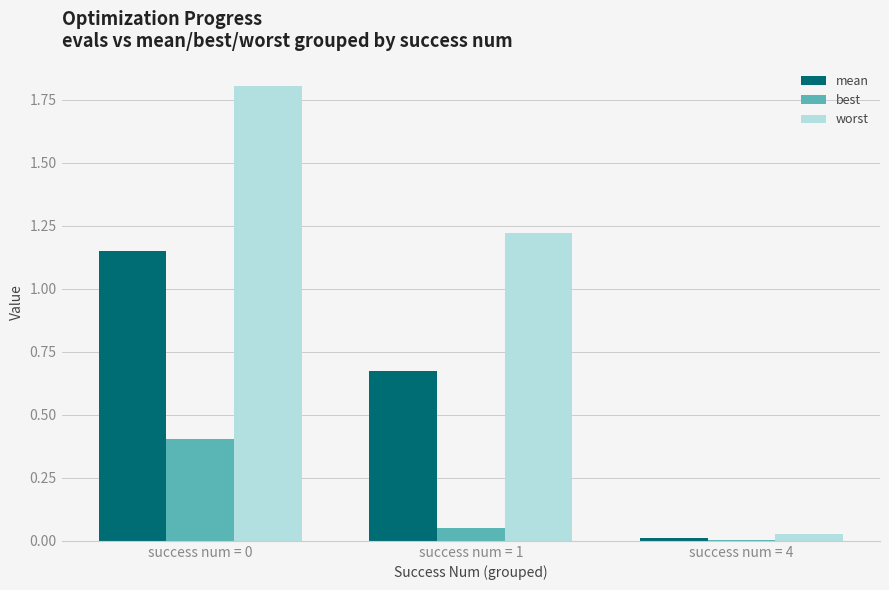

What is the greatest value displayed?

1.8